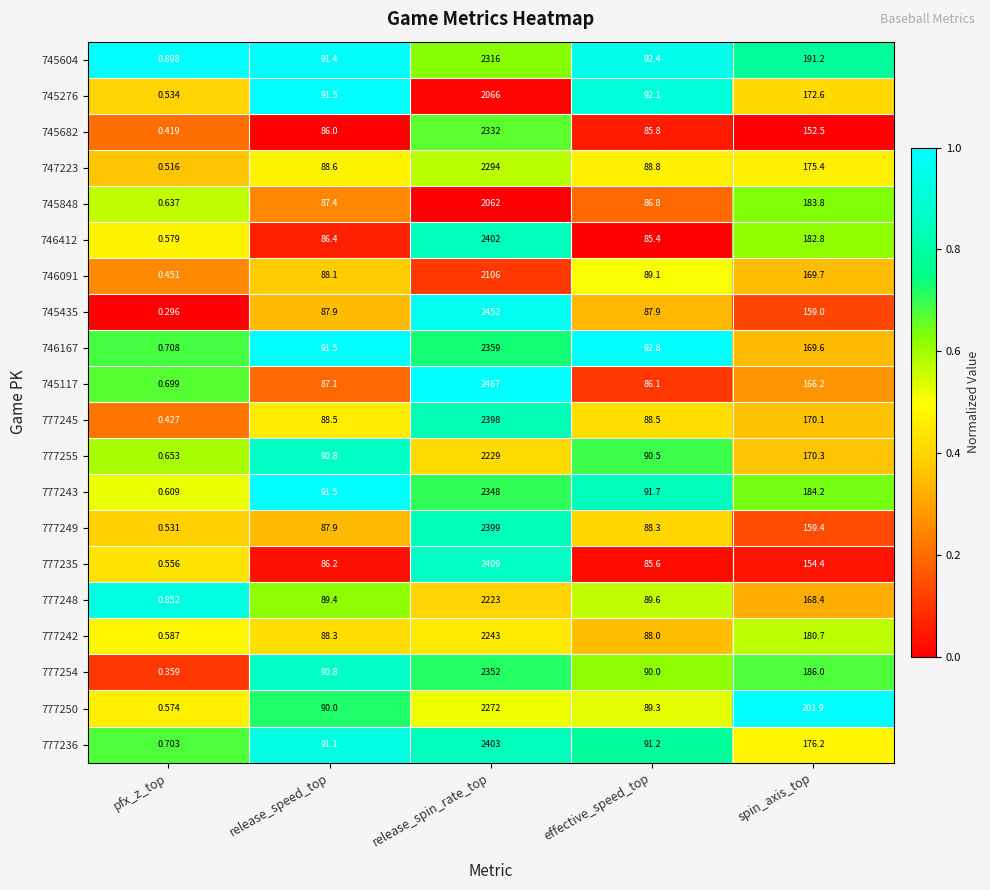

Where does the 745117 series first go above 87?

release_speed_top